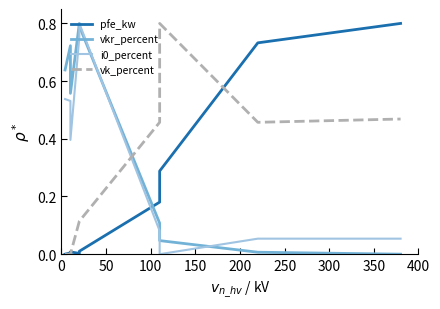

How many data points does each series have?

12